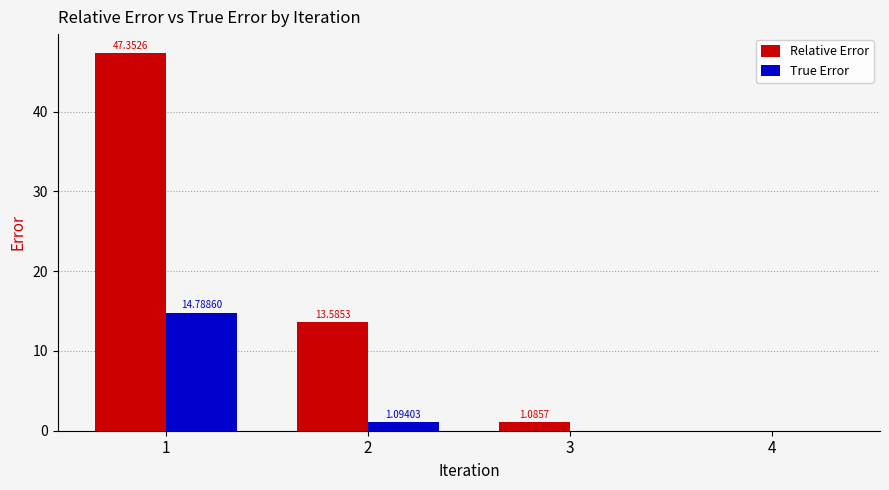

Is the value of Relative Error at 4 greater than the value of True Error at 1?

No